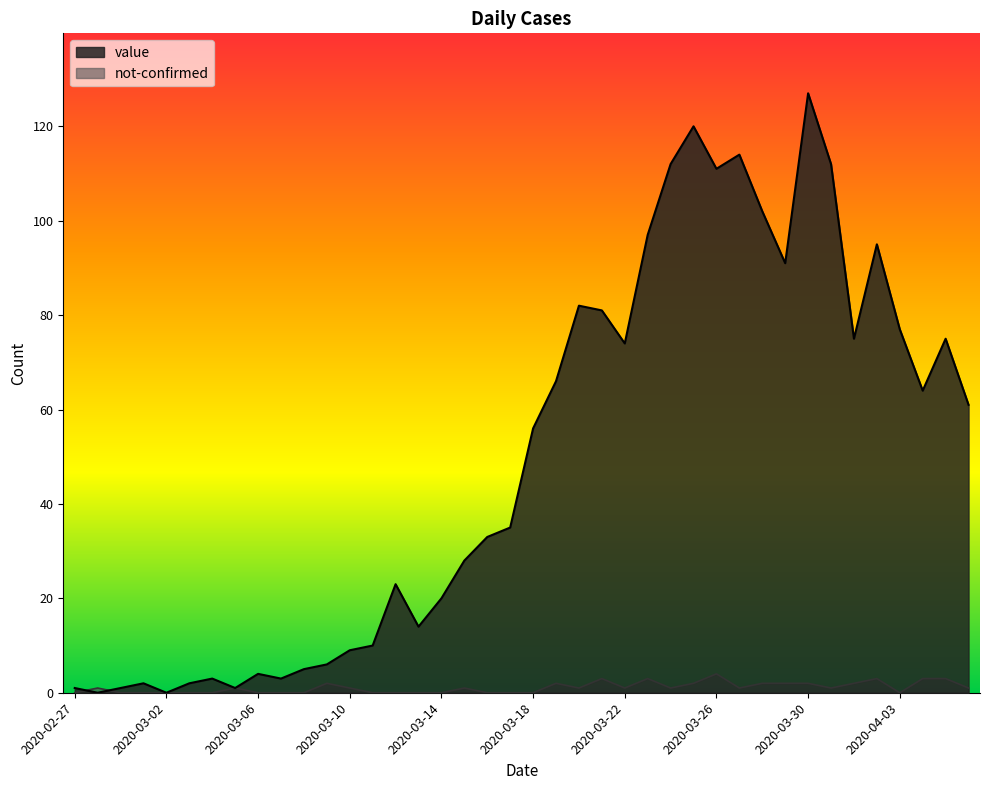

True or false: value has a value of 56 at 2020-03-18.

True